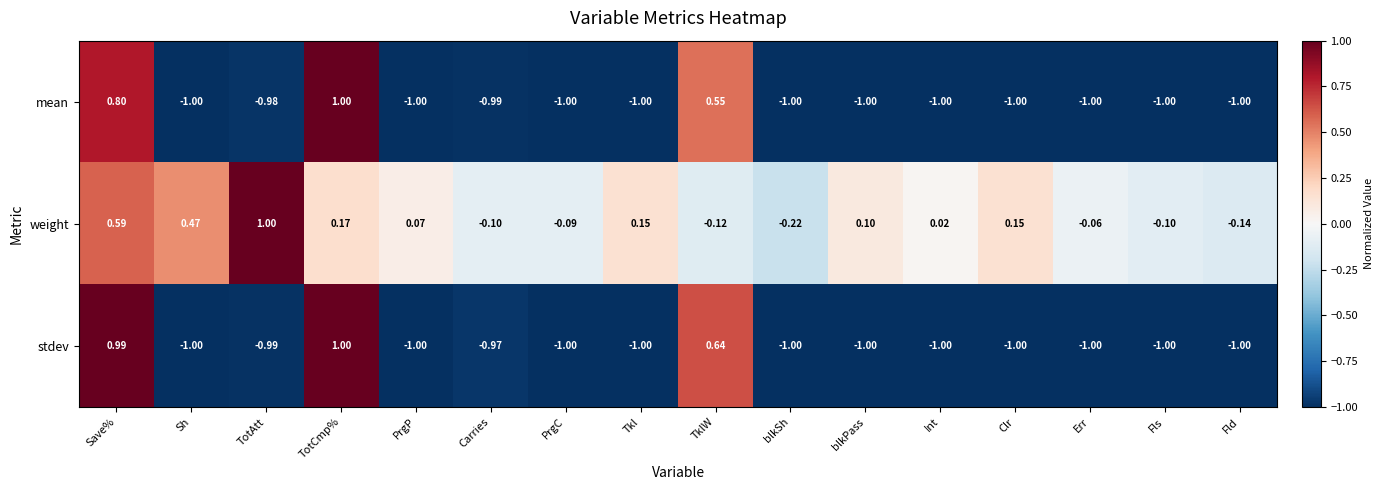

Which series changed the most between blkPass and Clr?

weight